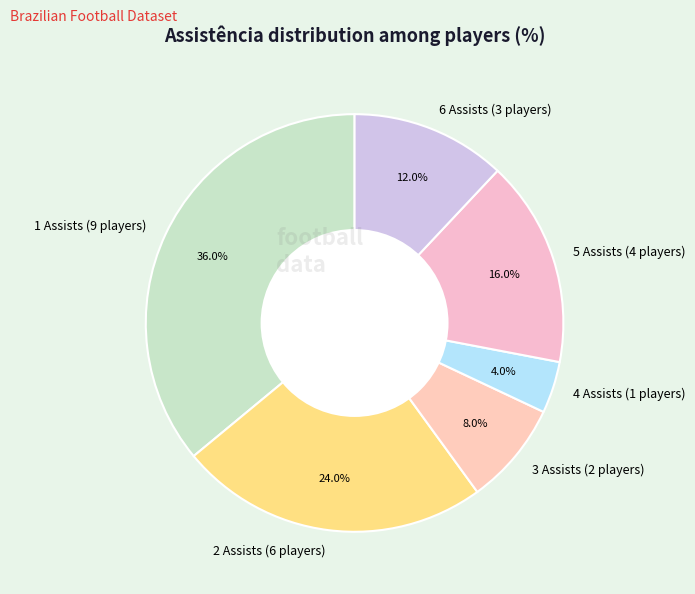

Which has a higher value, 5 Assists (4 players) or 1 Assists (9 players)?

1 Assists (9 players)